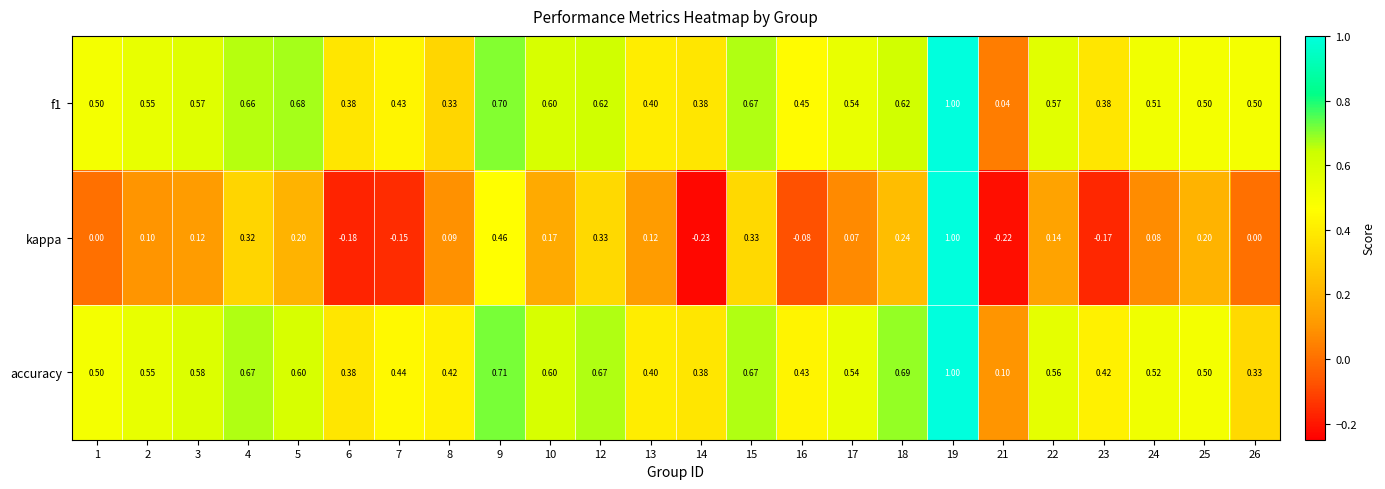

How many series are shown in this chart?

3